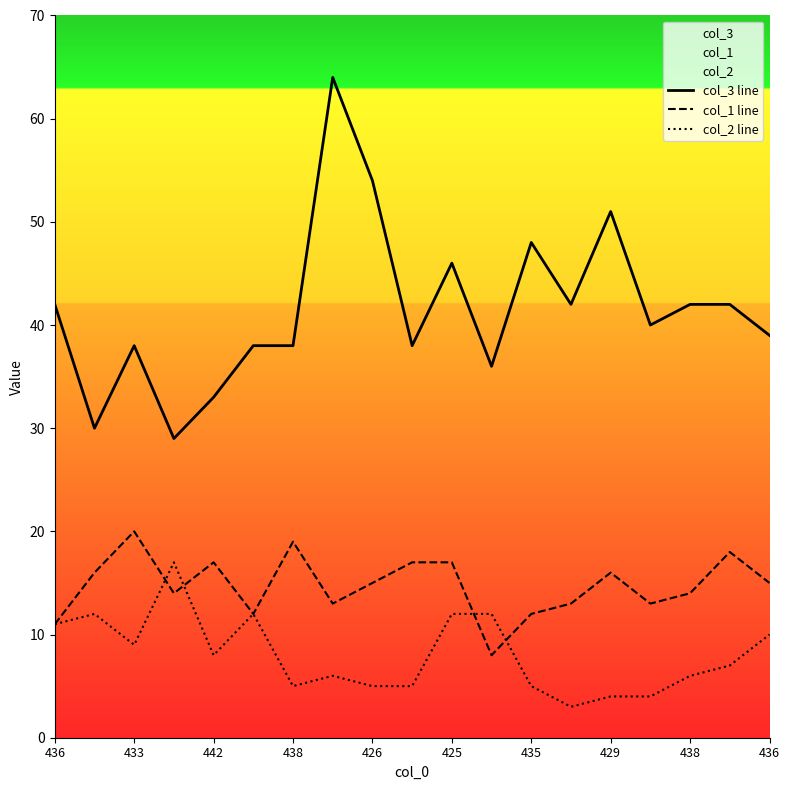

How many categories are shown in the chart?

19